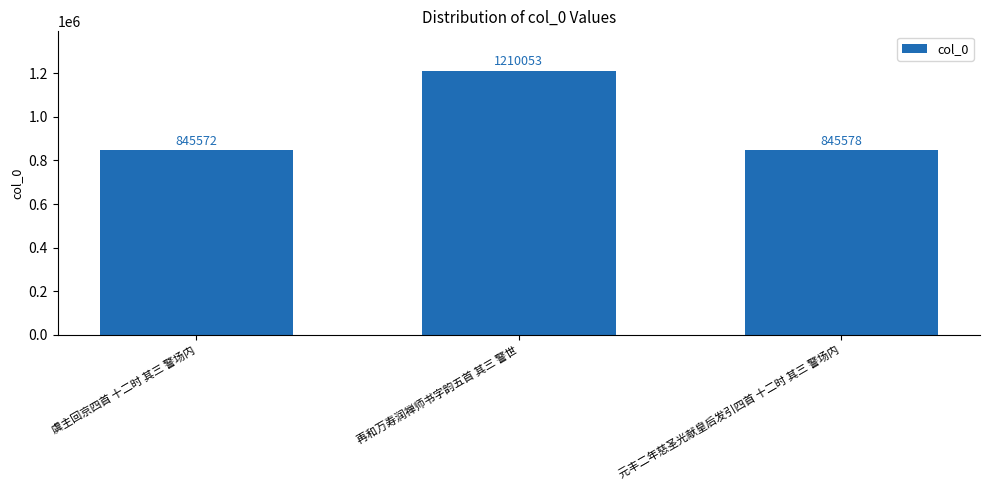

Which label corresponds to the largest value in the chart?

再和万寿润禅师书字韵五首 其三 警世